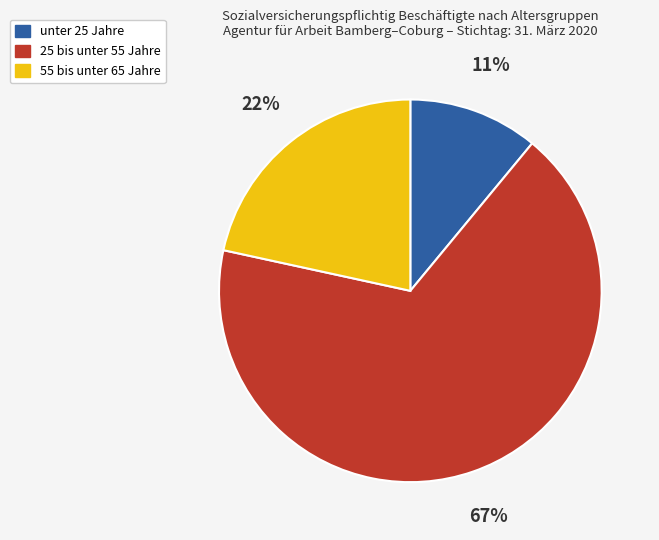

To the nearest percent, what is the average slice percentage?

33%